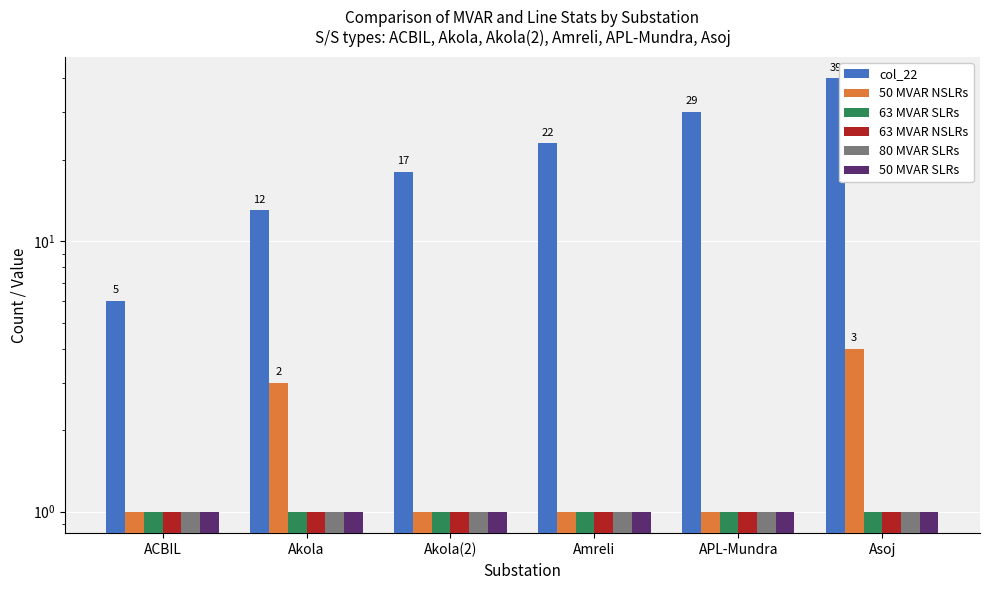

Which label corresponds to the smallest value in the chart?

ACBIL